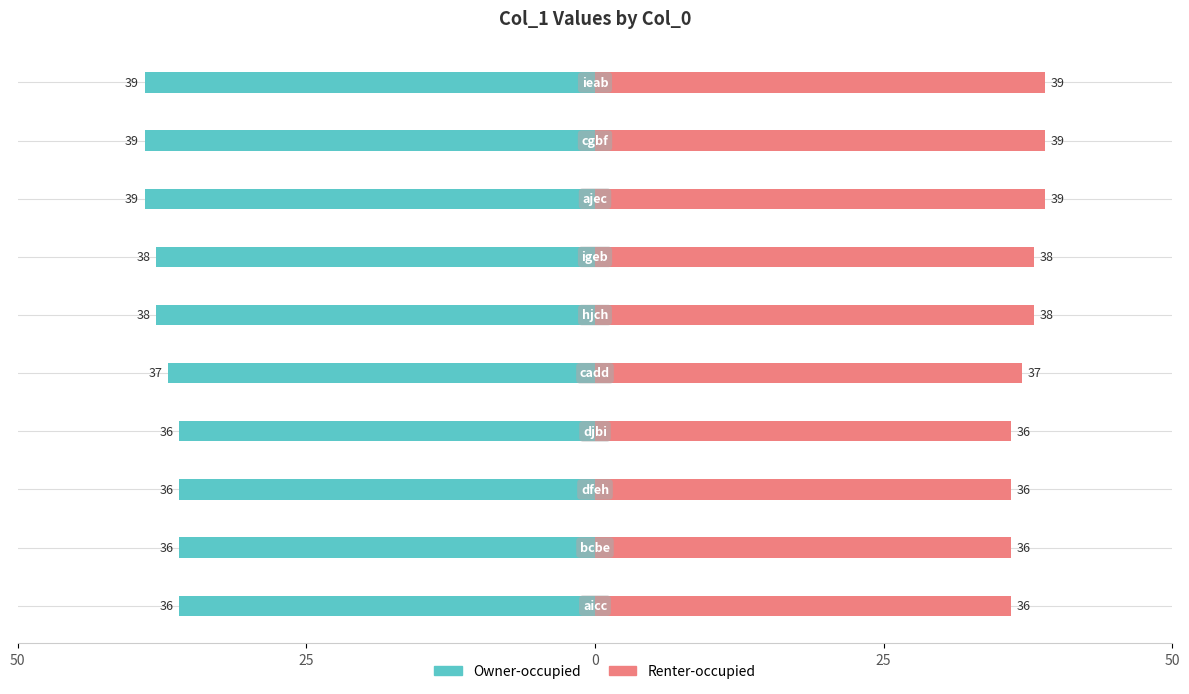

What is the greatest value displayed?

39